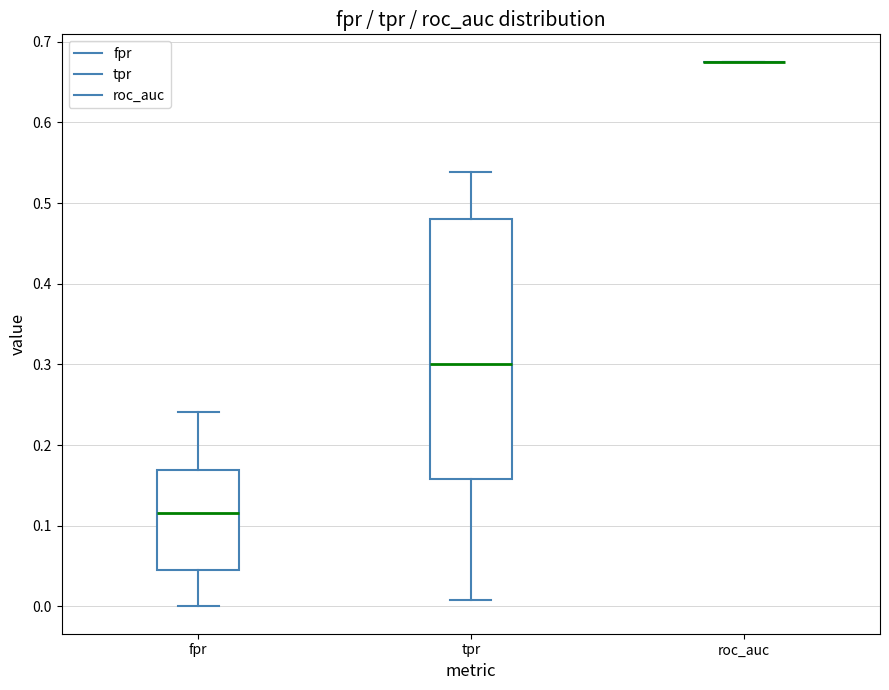

Reading left to right, transcribe this box plot: for each box, give where its median line is, the range the box spans, and where its two whiskers end, as read against the y-axis. The values are not printed on the chart, so give them approximately, as read against the axis.

fpr: median 0.12, box 0.04 to 0.17, whiskers 0.00 to 0.24
tpr: median 0.30, box 0.16 to 0.48, whiskers 0.01 to 0.54
roc_auc: box collapsed to a line at 0.68, whiskers 0.68 to 0.68